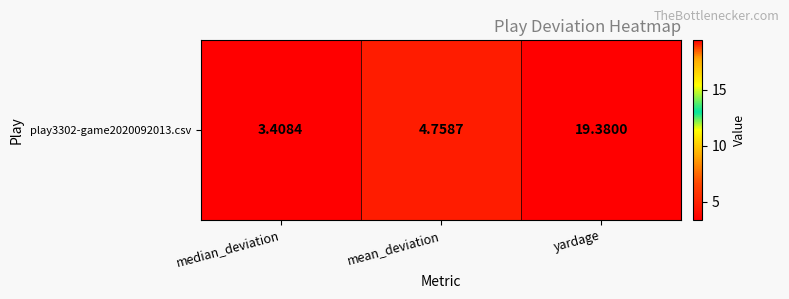

Which has a higher value, yardage or mean_deviation?

yardage